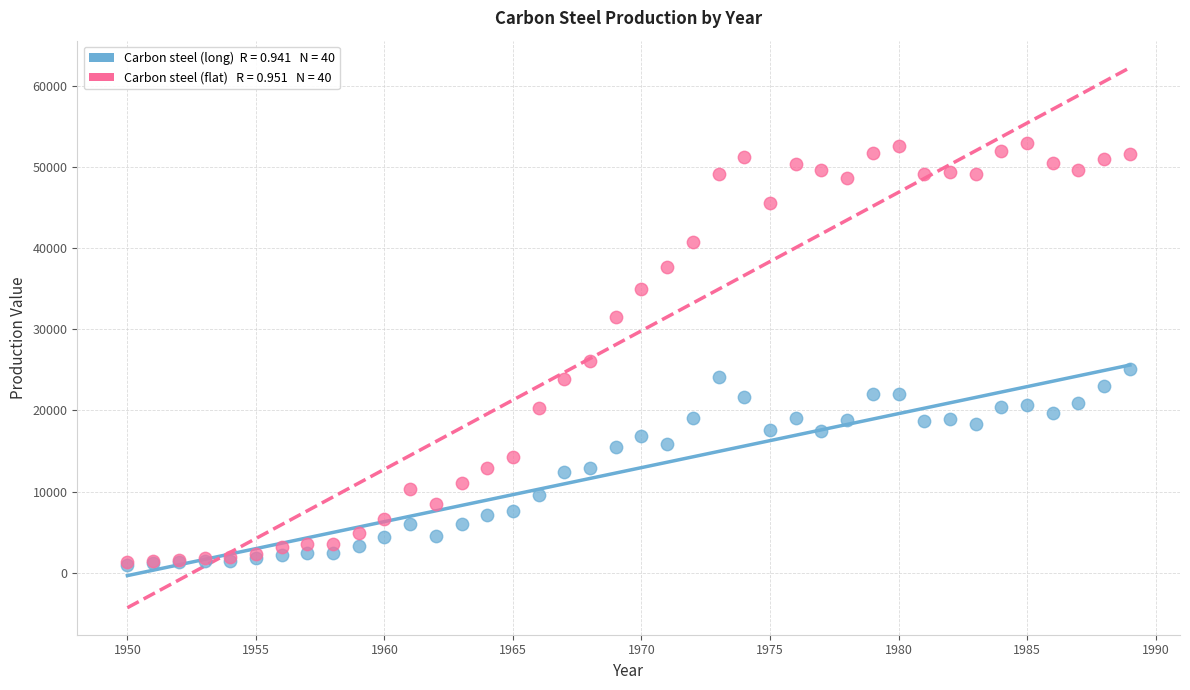

Across all series, what Y value is closest to 26904?

26121.5